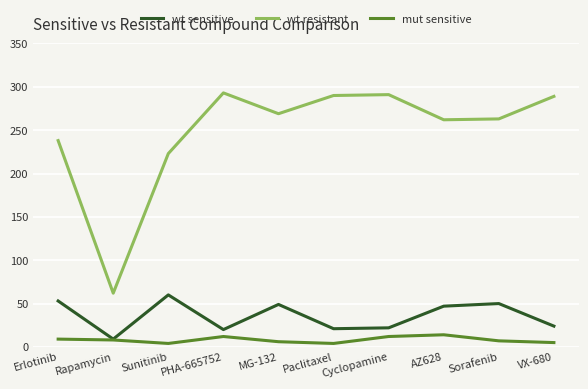

What is the difference between the highest and lowest values at PHA-665752?

281